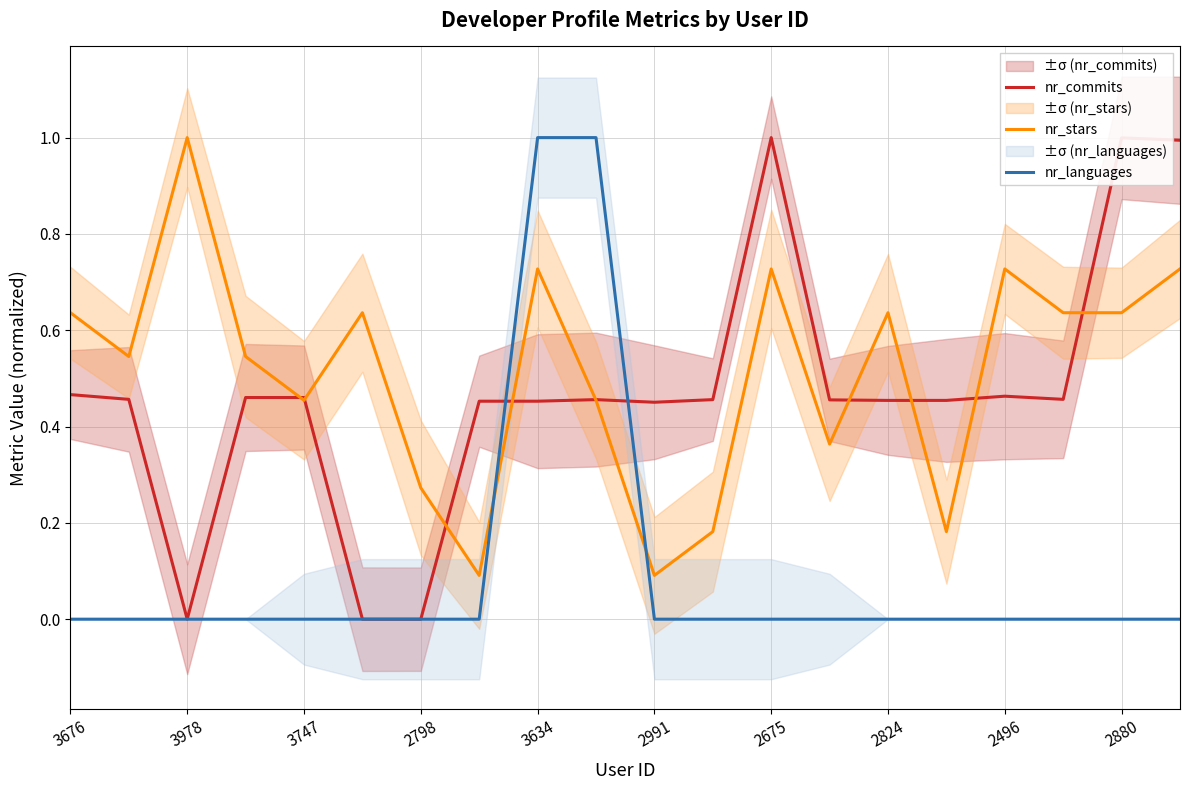

The value of nr_languages at 17 is -0.5. True or false?

False